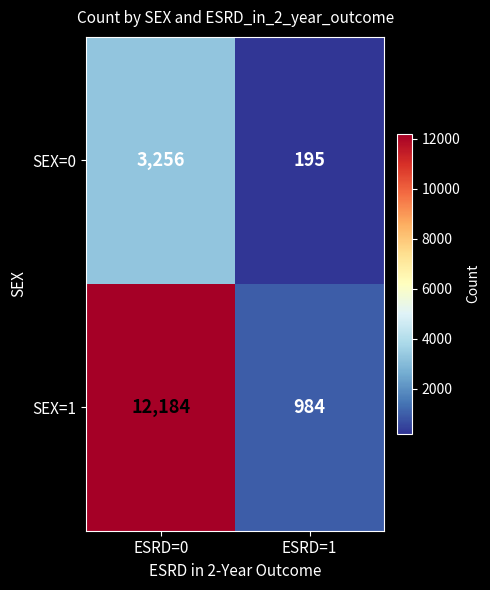

Which series has the largest total across all categories?

SEX=1